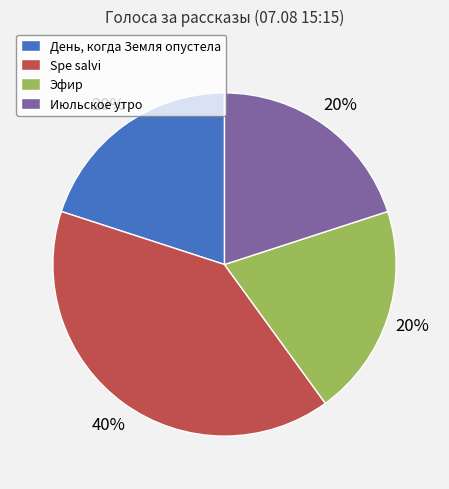

Does Spe salvi account for over 50% of the chart?

No